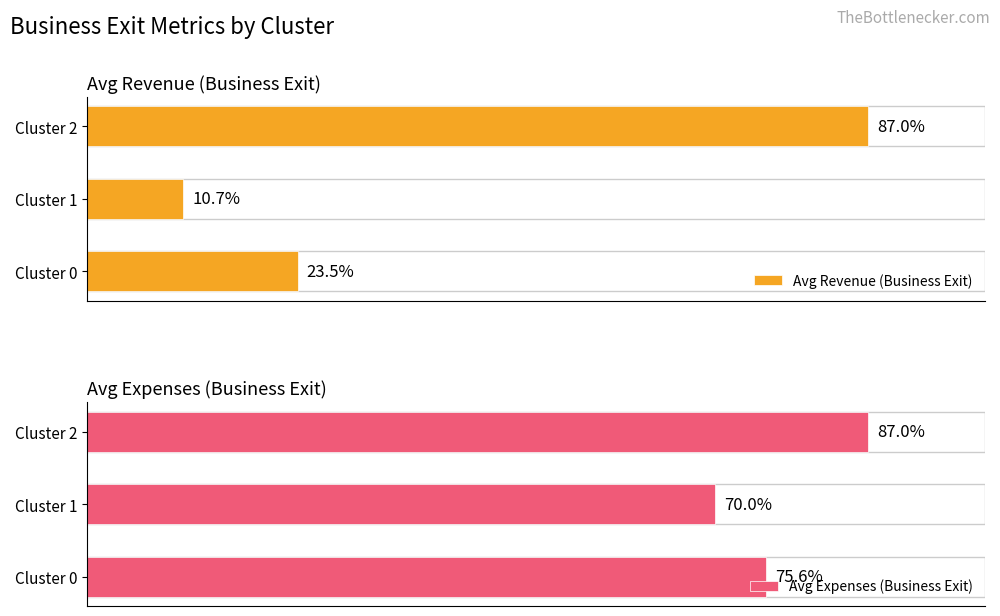

How many series are shown in this chart?

2